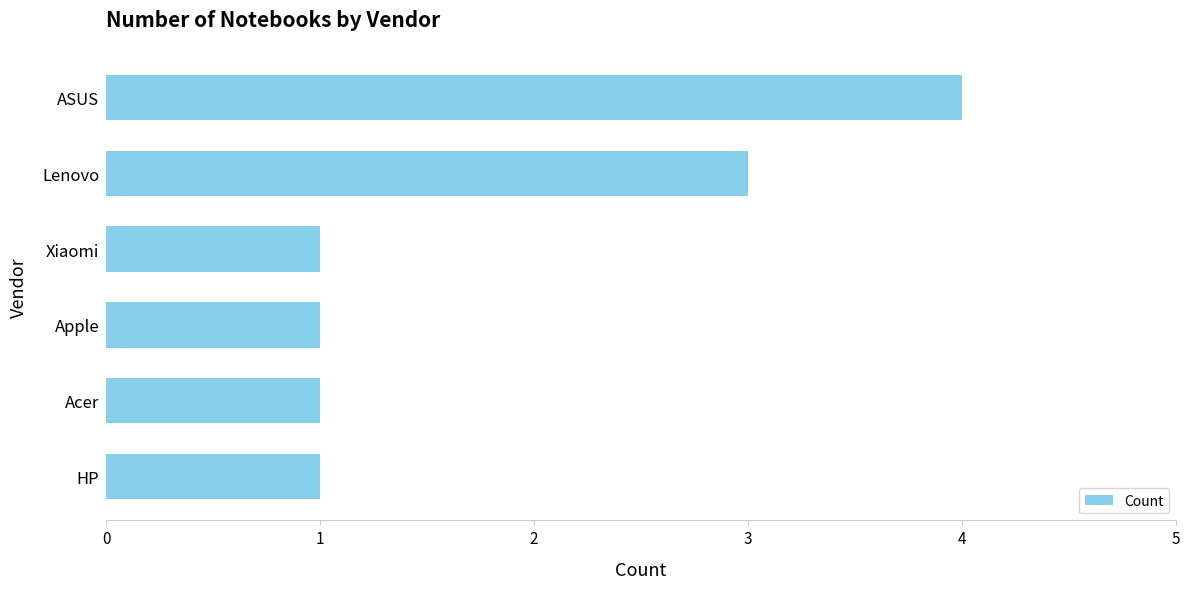

What is the smallest value displayed?

1